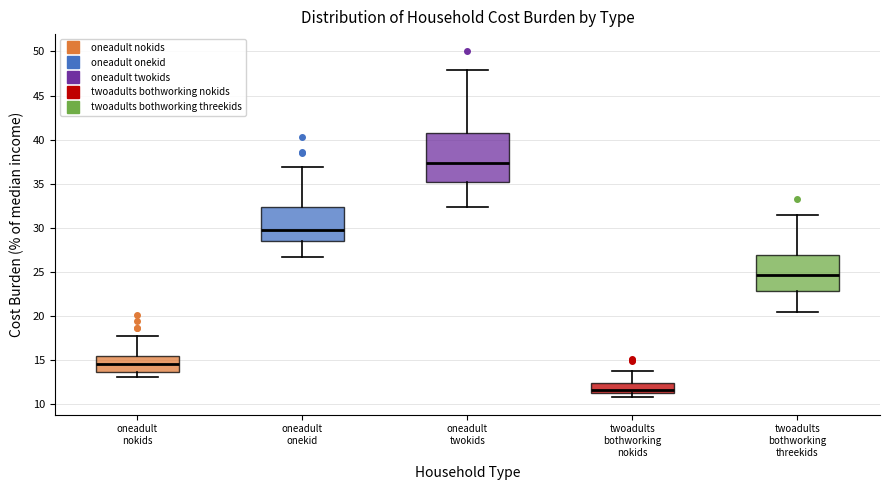

Reading left to right, read every box against the y-axis: the position of its median line, the range the box covers, and the ends of its whiskers. The values are not printed on the chart, so give them approximately, as read against the axis.

oneadult nokids: median 14.5, box 13.5 to 15.5, whiskers 13.0 to 17.5
oneadult onekid: median 29.5, box 28.5 to 32.5, whiskers 26.5 to 37.0
oneadult twokids: median 37.5, box 35.0 to 41.0, whiskers 32.5 to 48.0
twoadults bothworking nokids: median 11.5 (just above the box's lower edge), box 11.5 to 12.5, whiskers 11.0 to 13.5
twoadults bothworking threekids: median 24.5, box 23.0 to 27.0, whiskers 20.5 to 31.5